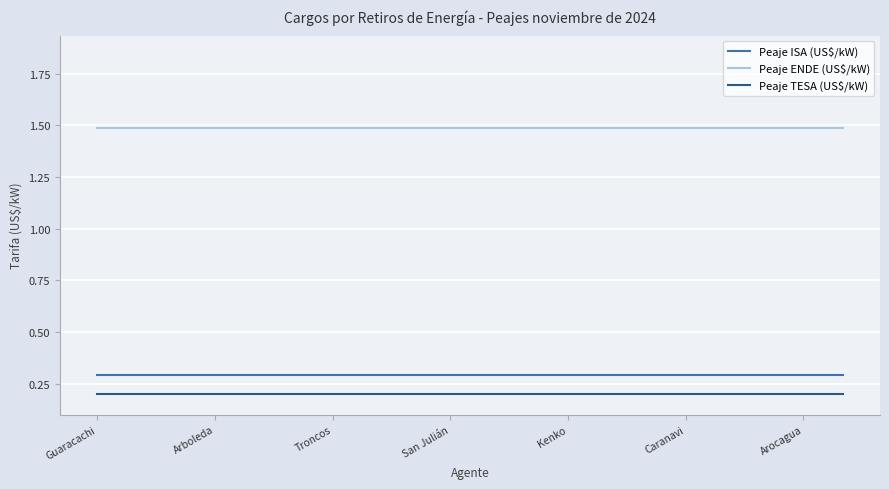

Reading left to right, extract all data points from this chart.

Peaje ISA (US$/kW): 0.3	0.3	0.3	0.3	0.3	0.3	0.3	0.3	0.3	0.3	0.3	0.3	0.3	0.3	0.3	0.3	0.3	0.3	0.3	0.3
Peaje ENDE (US$/kW): 1.5	1.5	1.5	1.5	1.5	1.5	1.5	1.5	1.5	1.5	1.5	1.5	1.5	1.5	1.5	1.5	1.5	1.5	1.5	1.5
Peaje TESA (US$/kW): 0.2	0.2	0.2	0.2	0.2	0.2	0.2	0.2	0.2	0.2	0.2	0.2	0.2	0.2	0.2	0.2	0.2	0.2	0.2	0.2